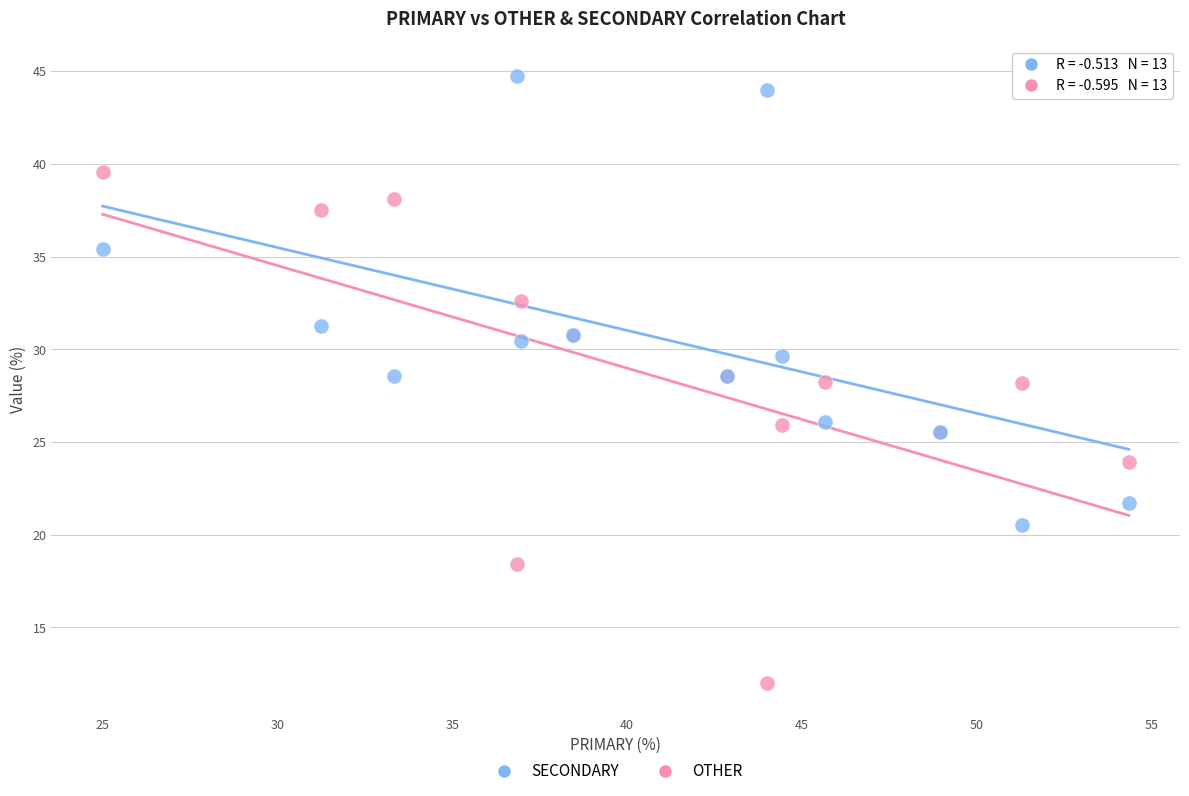

What is the X range (max minus min) for the scatter plot?

29.3